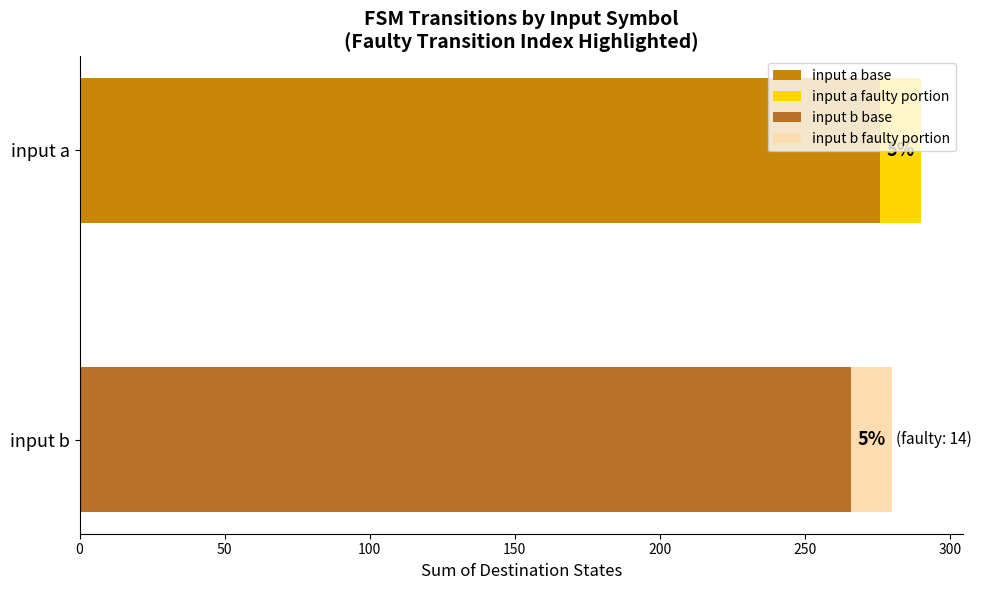

The value of destination_state at 7 is 2. True or false?

True